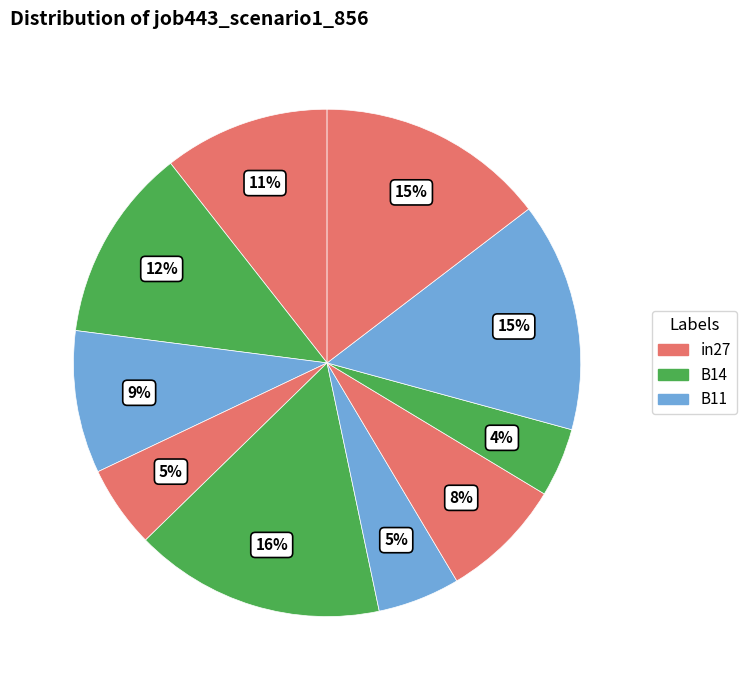

How many segments does this pie chart have?

10